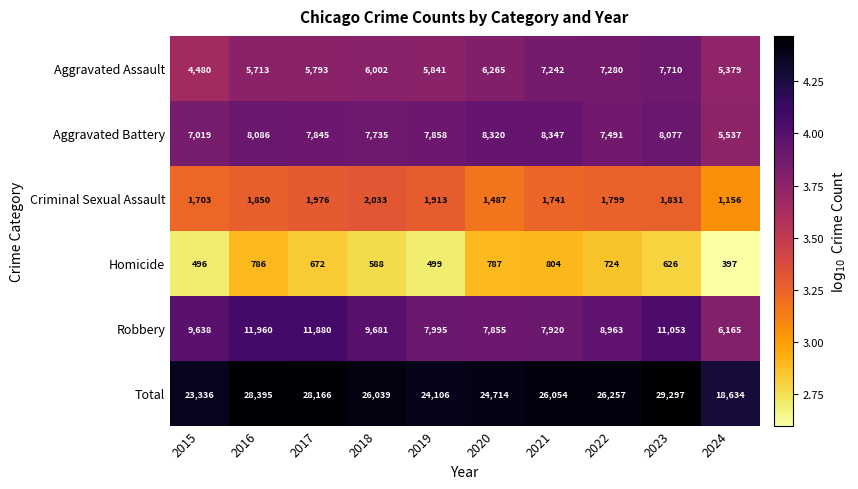

The value of Aggravated Assault at 2017 is 3279. True or false?

False